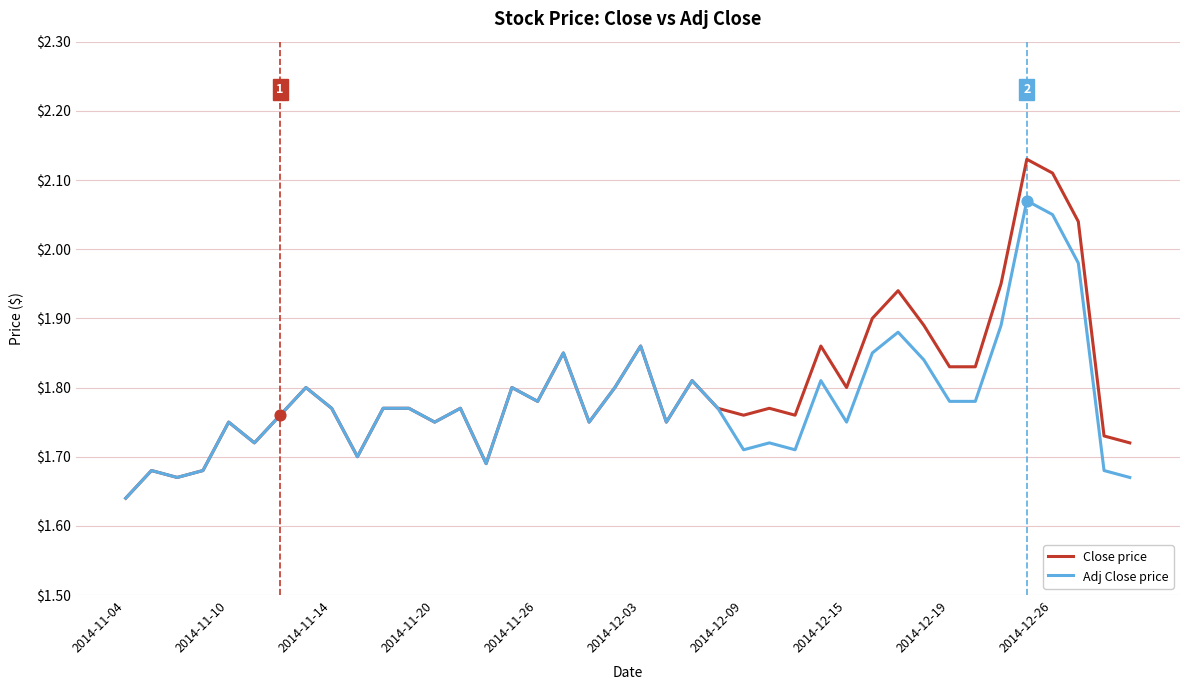

Which series has the widest spread of values?

Close price